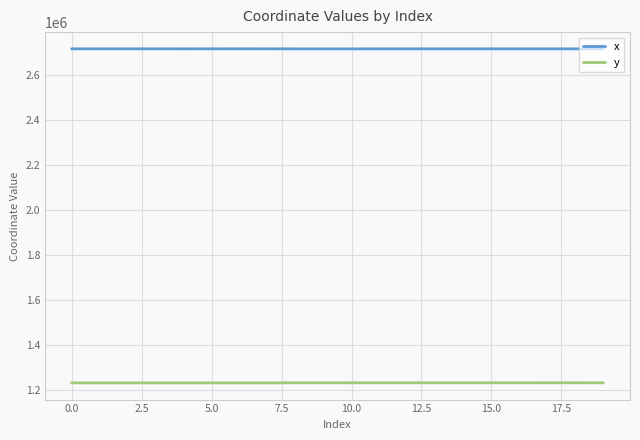

True or false: y and x intersect in this chart.

False